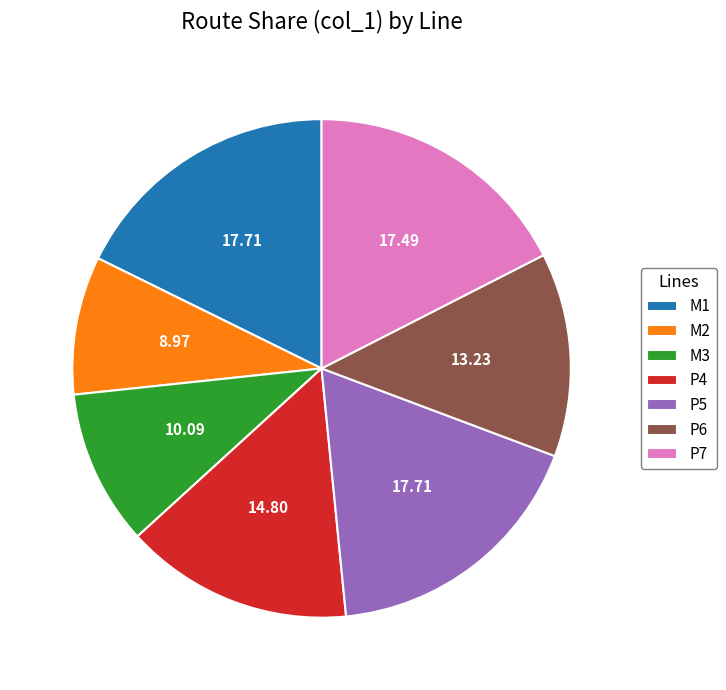

Is the sum of P5 and P4 greater than half?

No